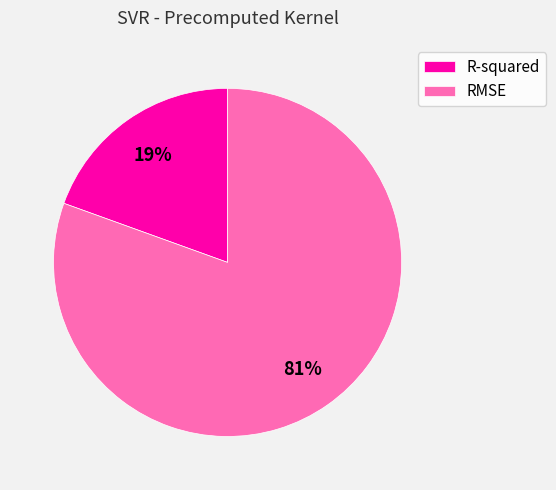

Rank the categories by value from highest to lowest.

RMSE, R-squared